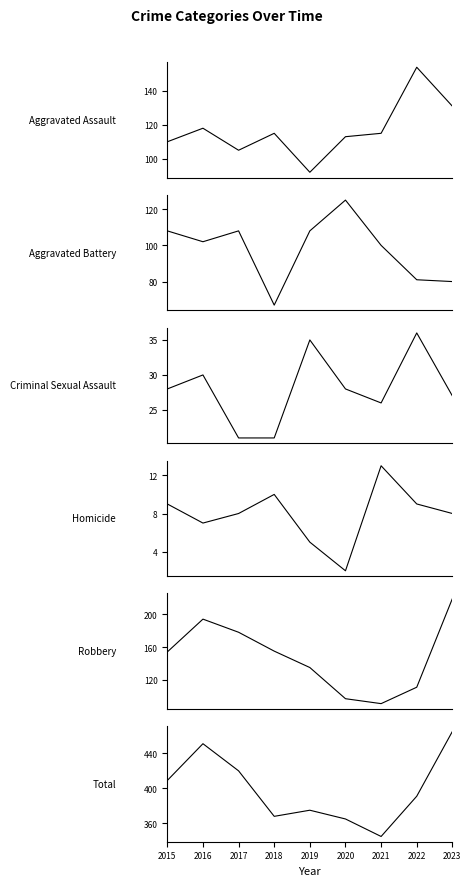

What is the value of the Robbery point at the 4th from the left?

155